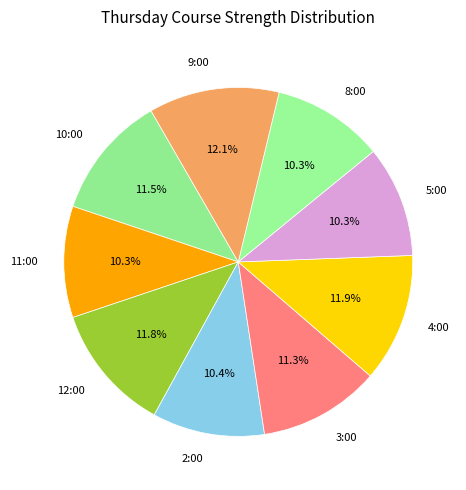

What is the ratio of the value at 2:00 to the value at 9:00?

0.9